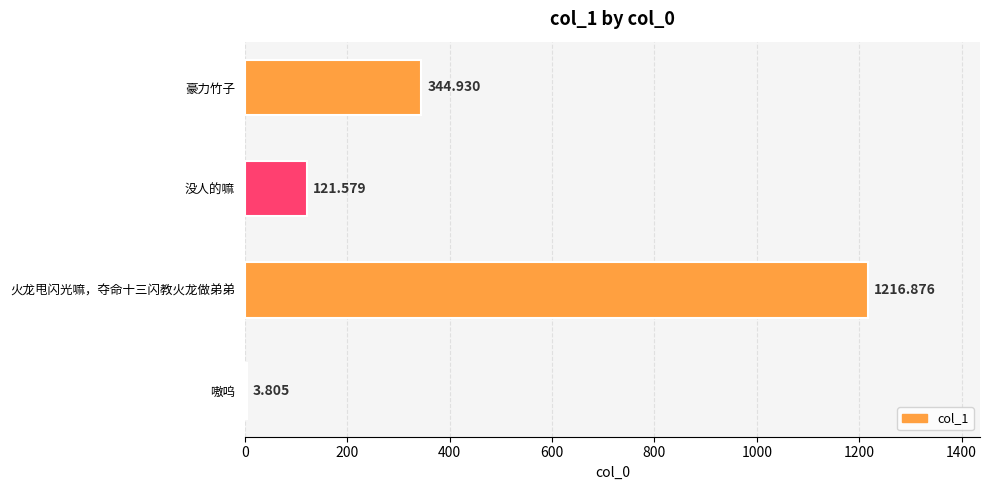

Between 没人的嘛 and 豪力竹子, which is larger?

豪力竹子